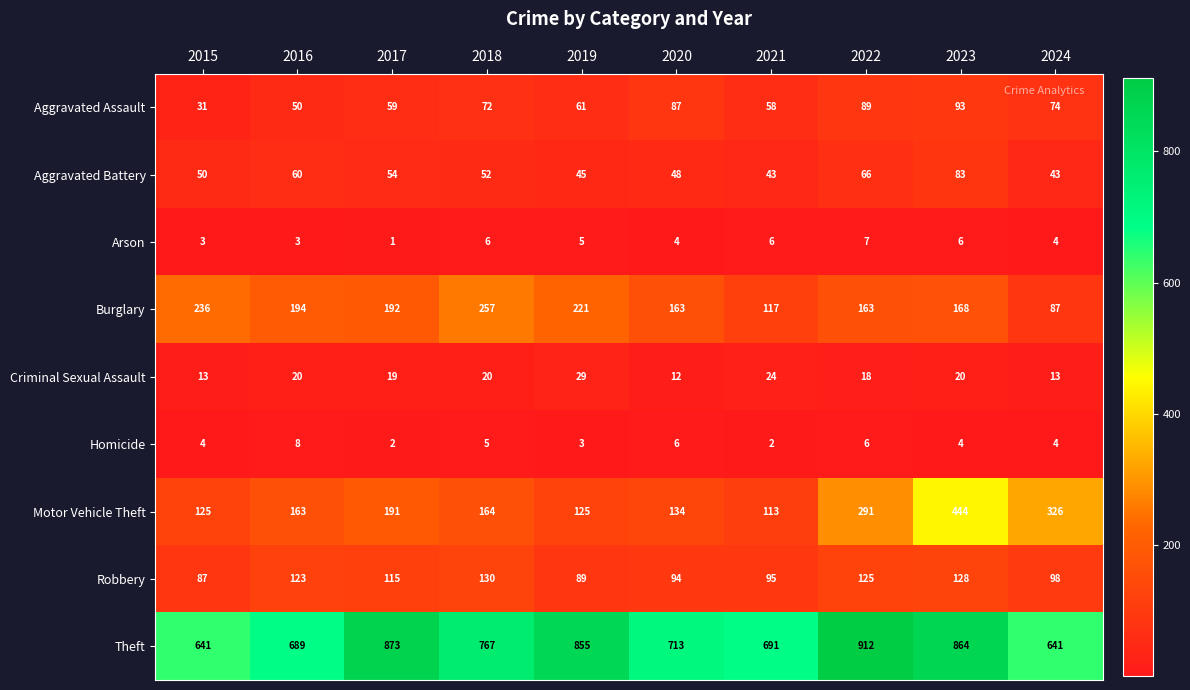

What is the difference between the maximum and second lowest values in the Criminal Sexual Assault series?

16